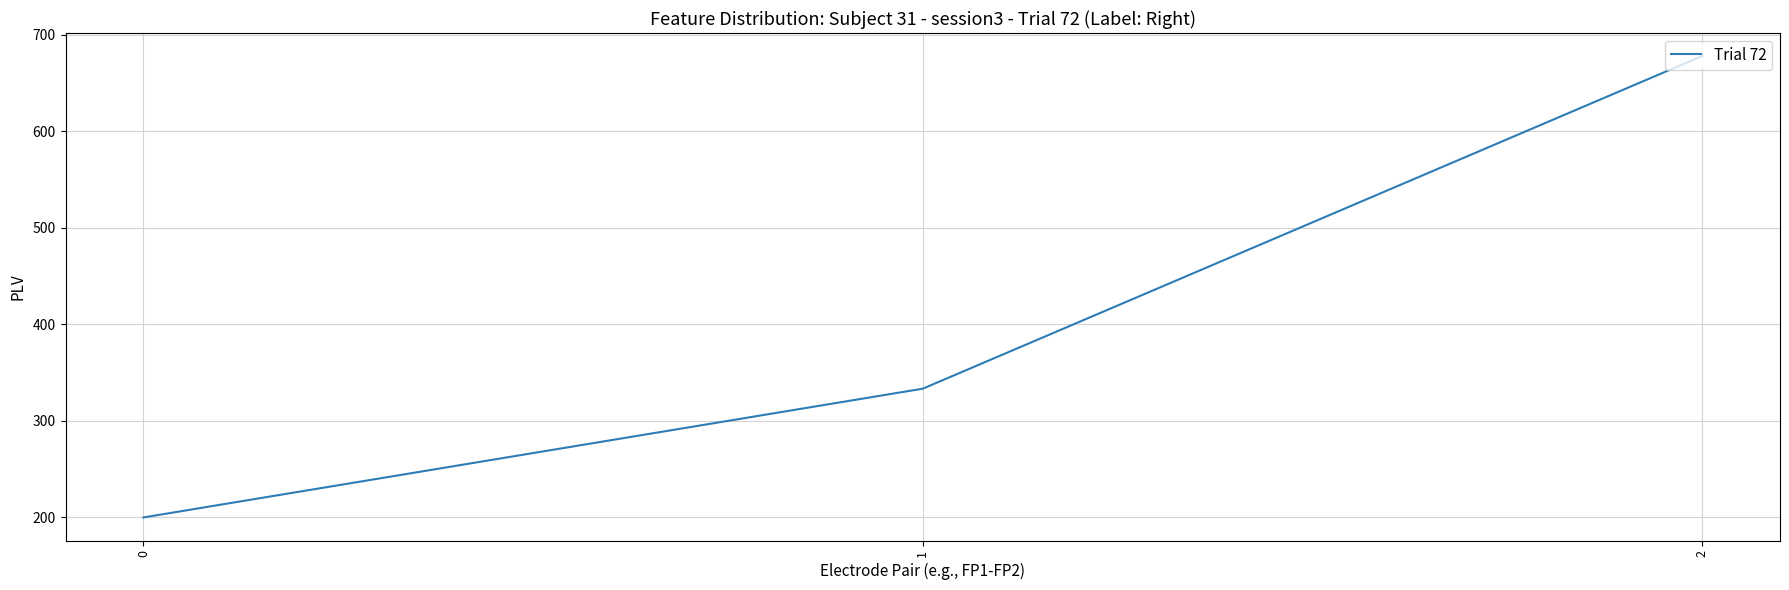

What is the sum of the values at 1 and 2?

1011.1